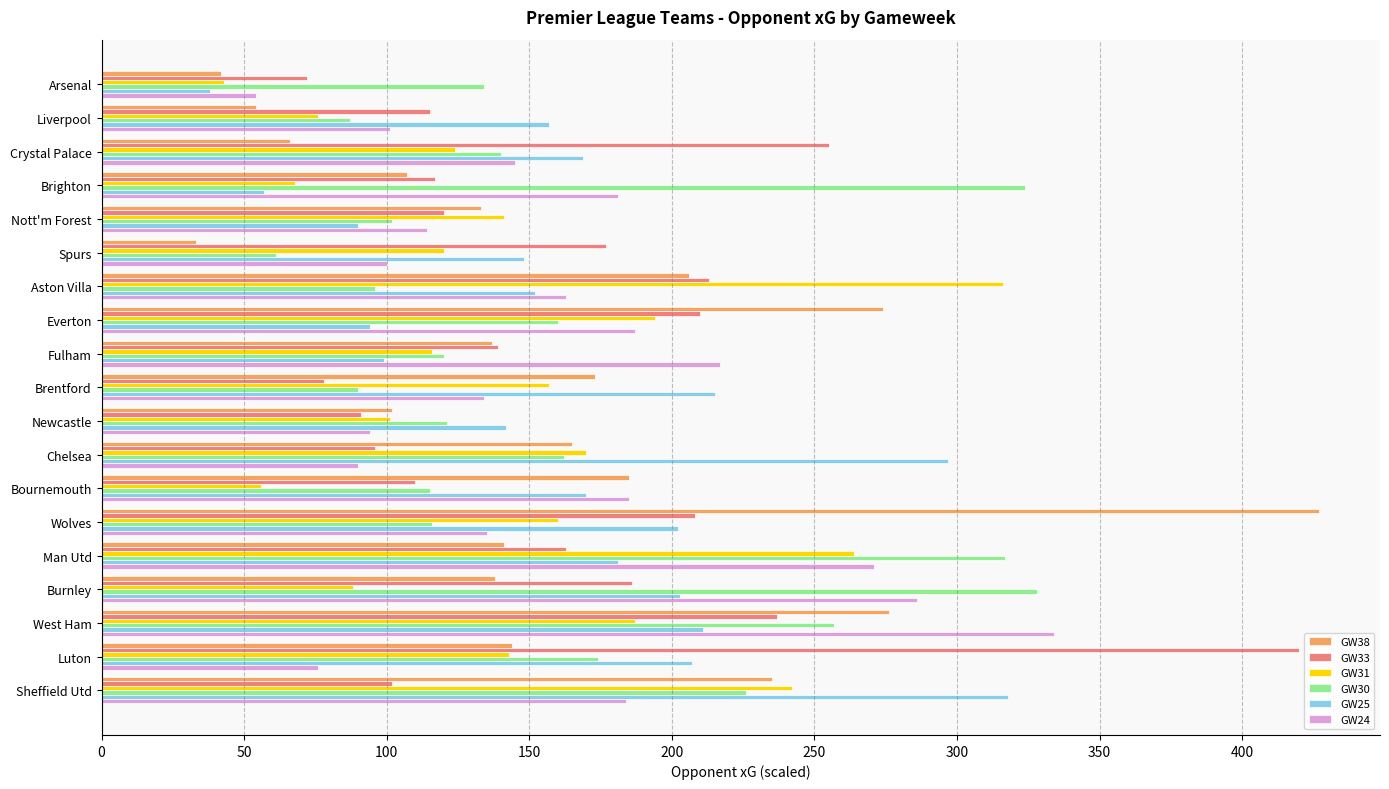

Which category has the lowest value across all series?

Spurs